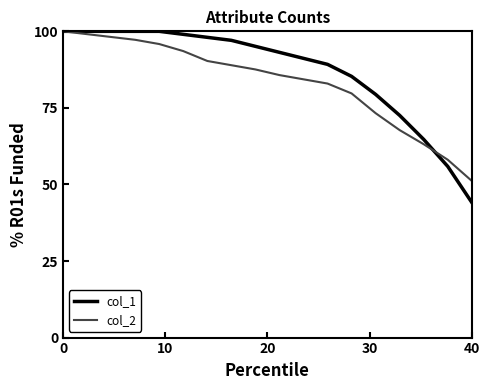

Reading right to left, what are all the values shown in this chart?

col_1: 44.1	55.9	64.7	72.5	79.4	85.3	89.2	91.2	93.1	95.1	97.1	98.0	99.0	100.0	100.0	100.0	100.0	100.0
col_2: 51.2	58.1	63.1	67.7	73.3	79.7	82.9	84.3	85.7	87.6	88.9	90.3	93.5	95.9	97.2	98.2	99.1	100.0